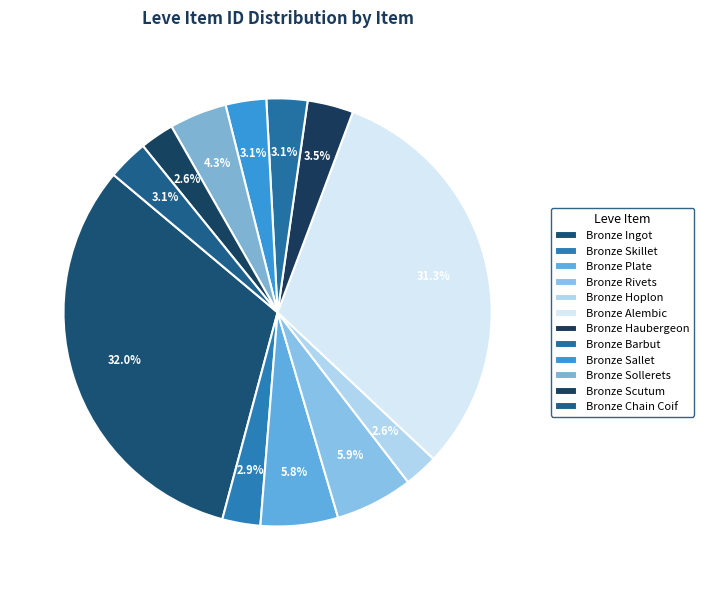

How many segments does this pie chart have?

12